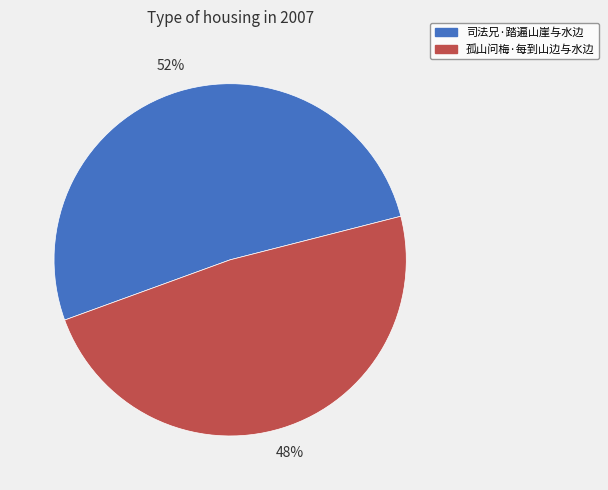

Which category has the biggest portion of the pie?

司法兄·踏遍山崖与水边